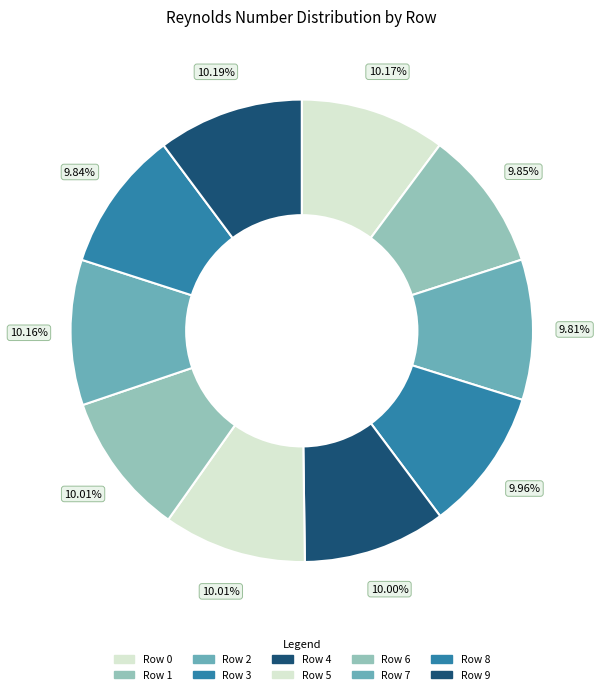

What percentage is NOT represented by Row 7?

89.8%